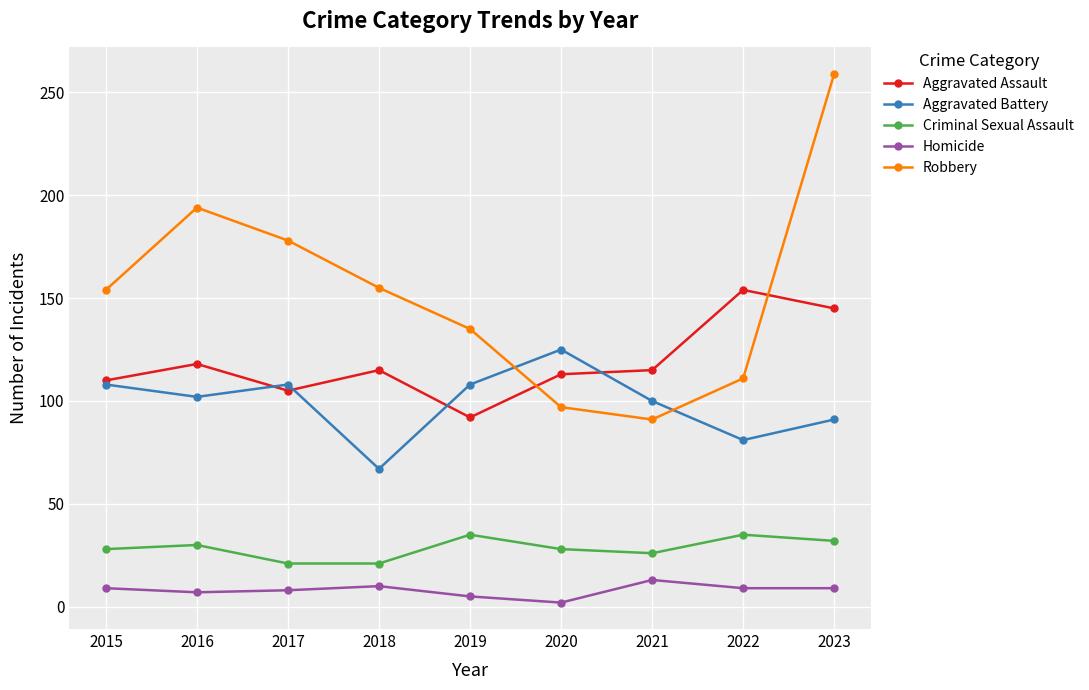

What value does the Aggravated Battery series have at 2021?

100